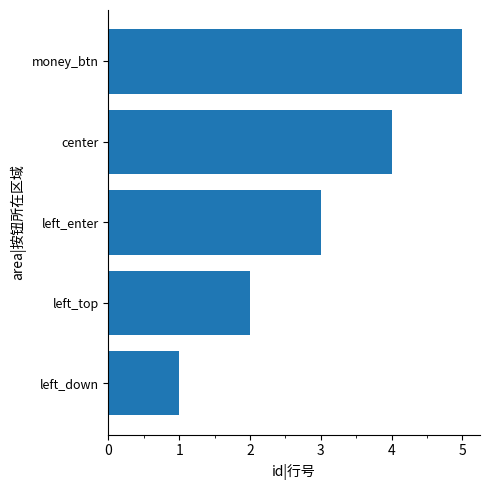

The chart shows a value of 5 at left_enter. True or false?

False